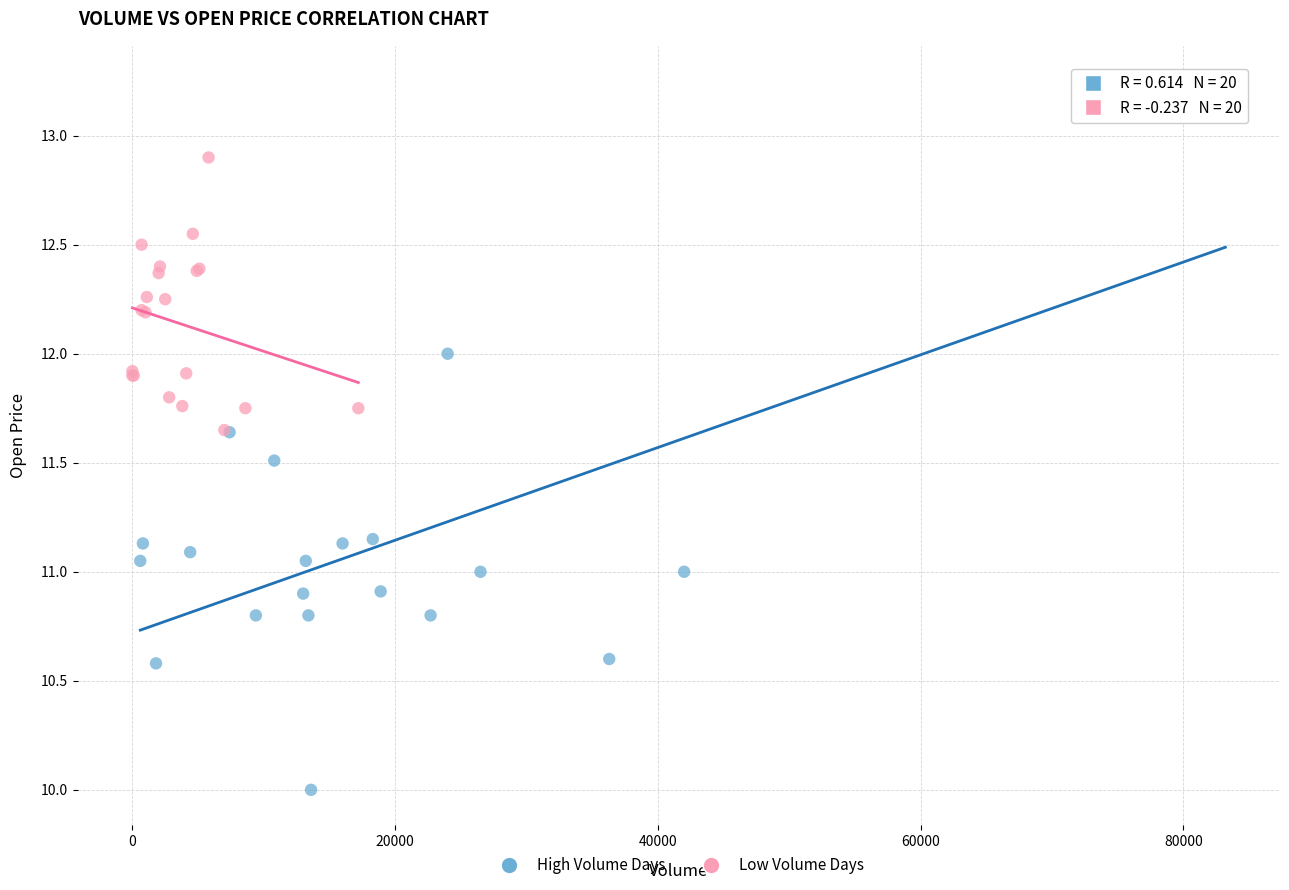

Which series reaches the maximum Y coordinate?

High Volume Days